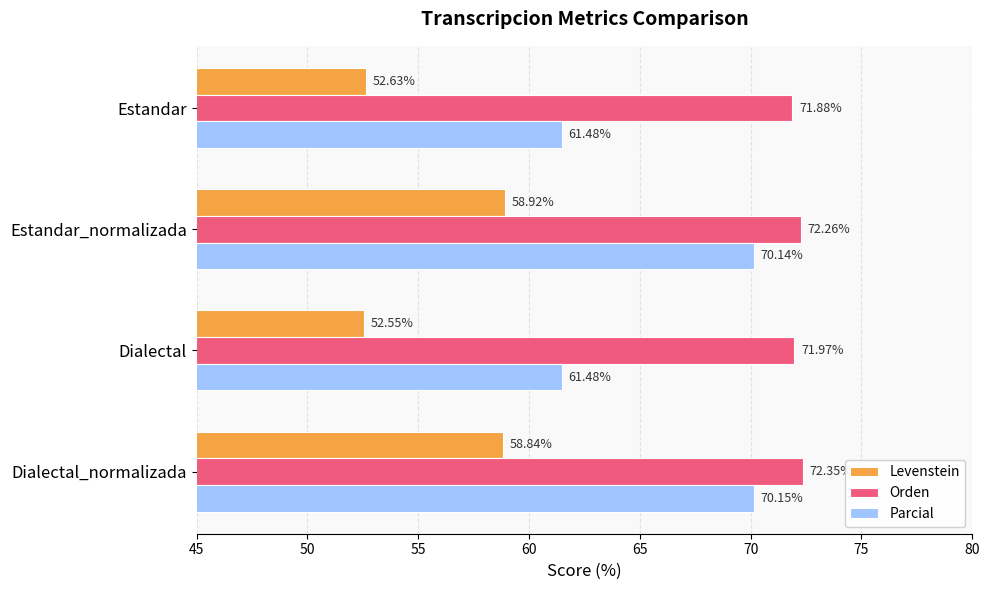

What are all the series names shown in the legend?

Levenstein, Orden, Parcial